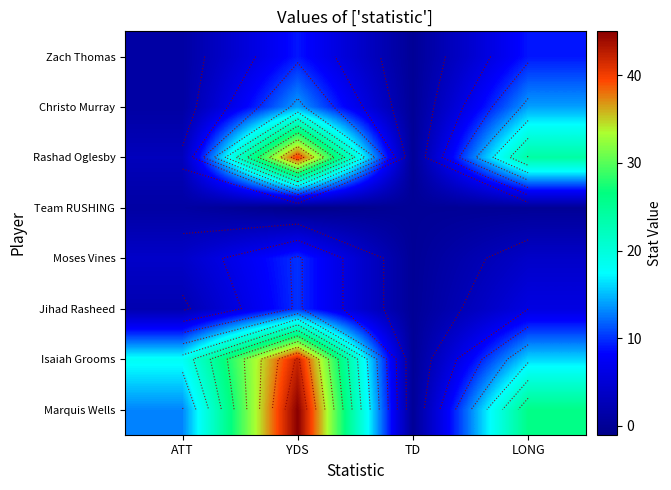

Where is Christo Murray nearest to the value 7?

ATT